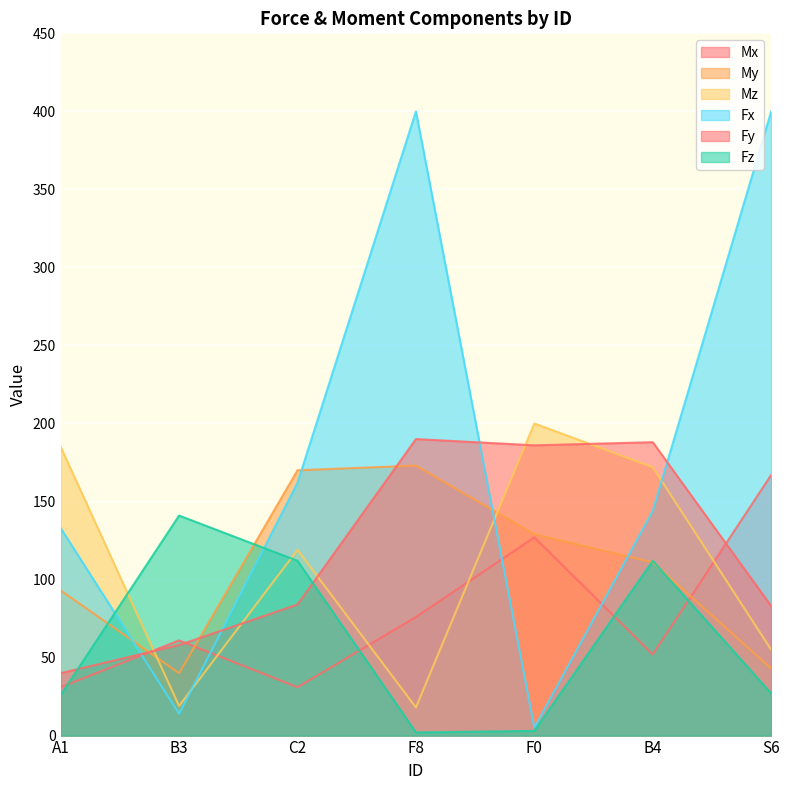

The Mz series shows 25 at F8. True or false?

False